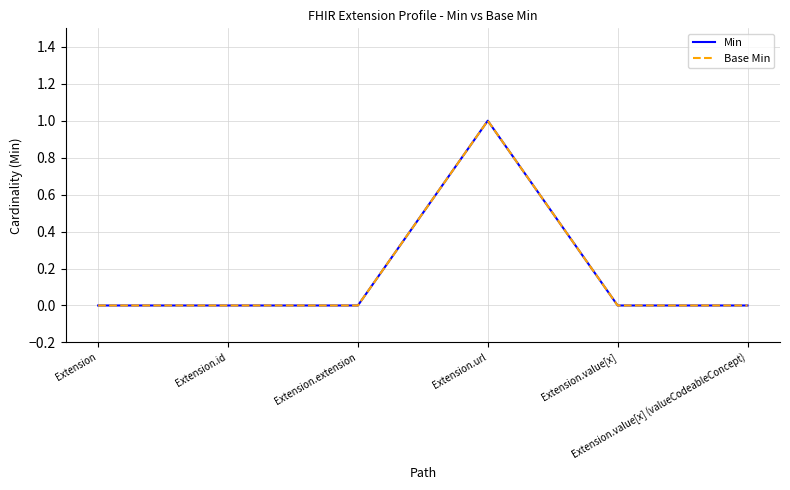

How many lines are shown in the chart?

2